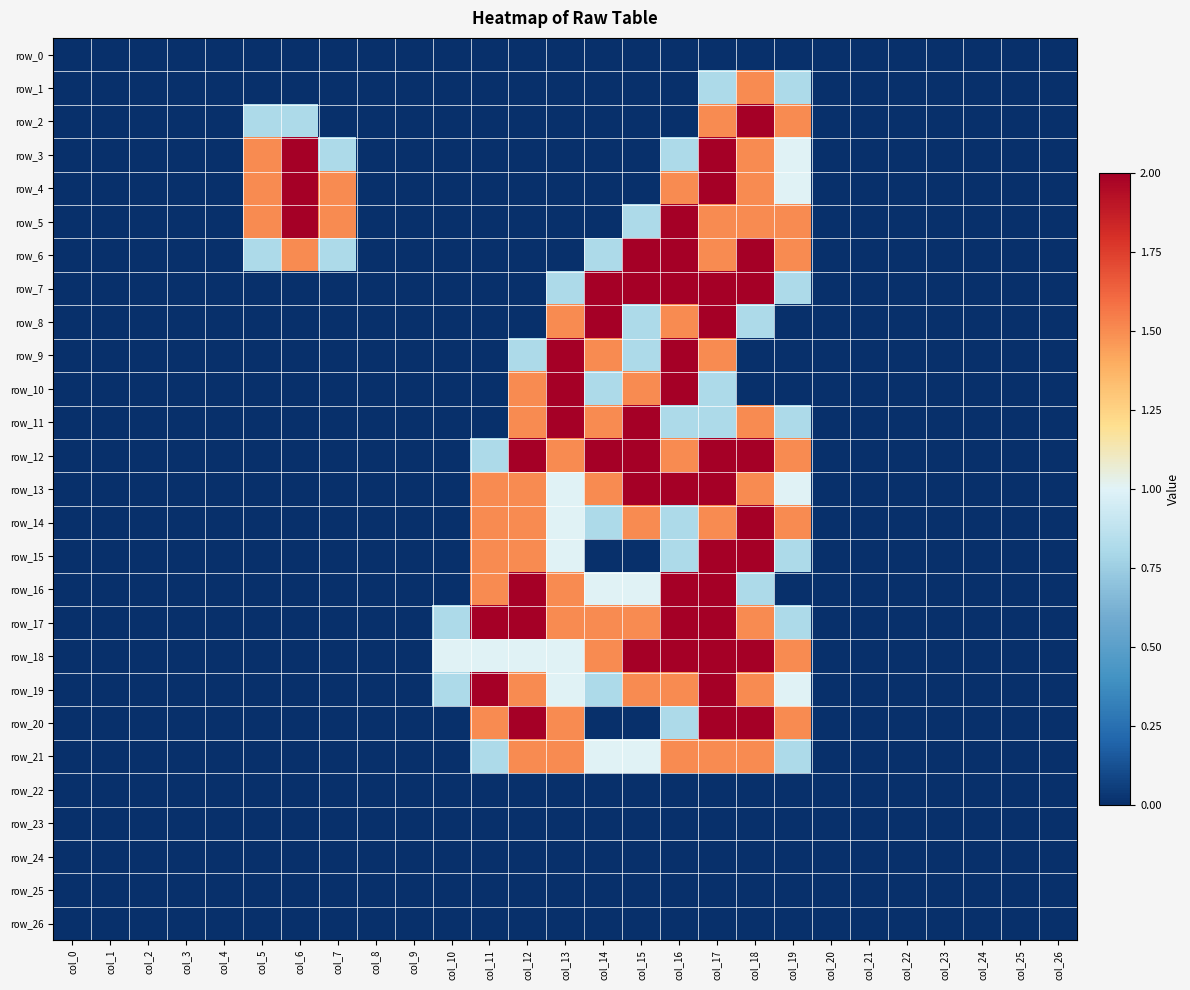

Rank the series by their maximum value, from lowest to highest.

row_0, row_22, row_23, row_24, row_25, row_26, row_1, row_21, row_2, row_3, row_4, row_5, row_6, row_7, row_8, row_9, row_10, row_11, row_12, row_13, row_14, row_15, row_16, row_17, row_18, row_19, row_20